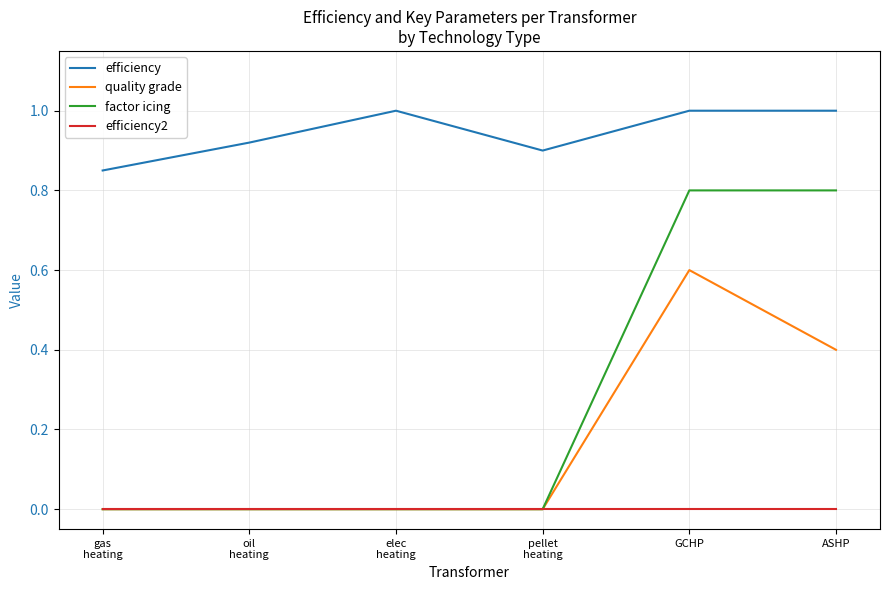

What is the maximum value shown in the chart?

1.0